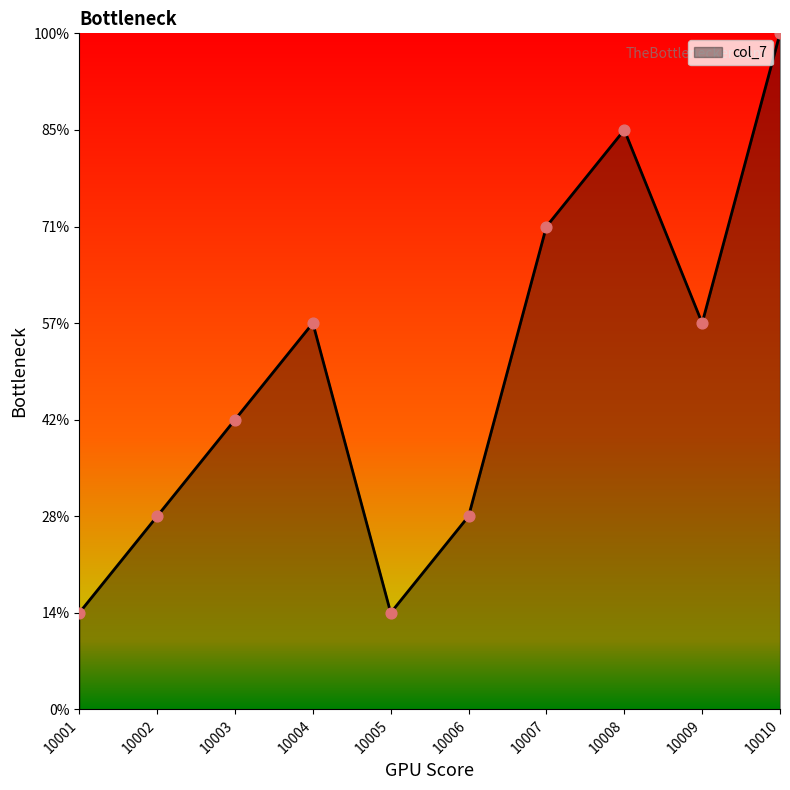

What is the change in value from 10005 to 10006?

+1